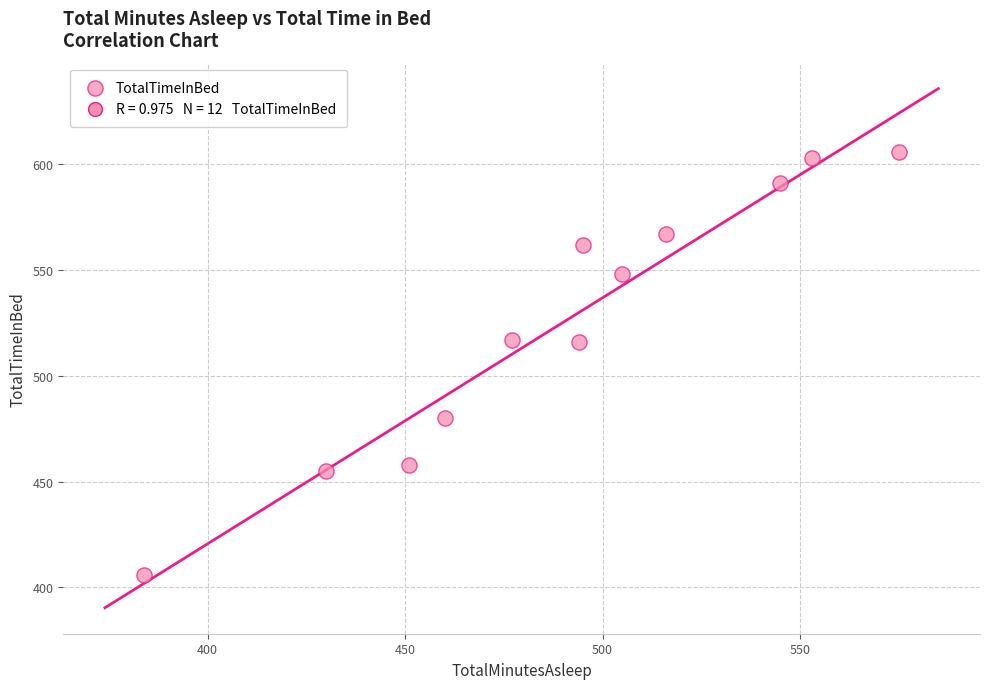

What is the average X value?

490